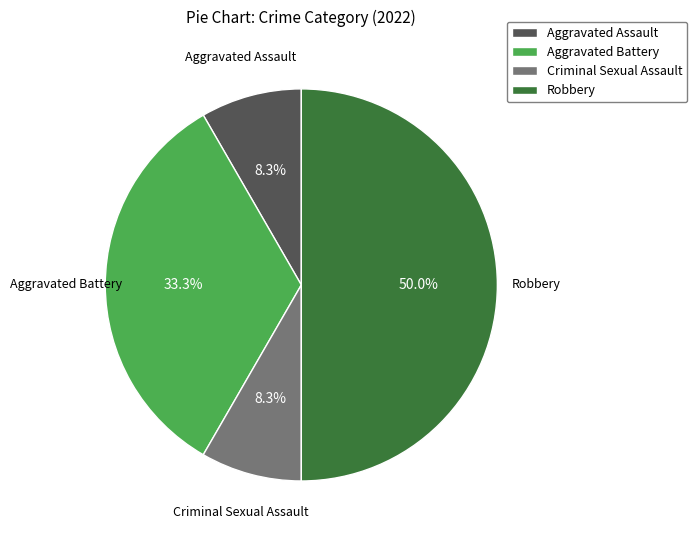

To the nearest percent, what percentage of the pie is Criminal Sexual Assault?

8%